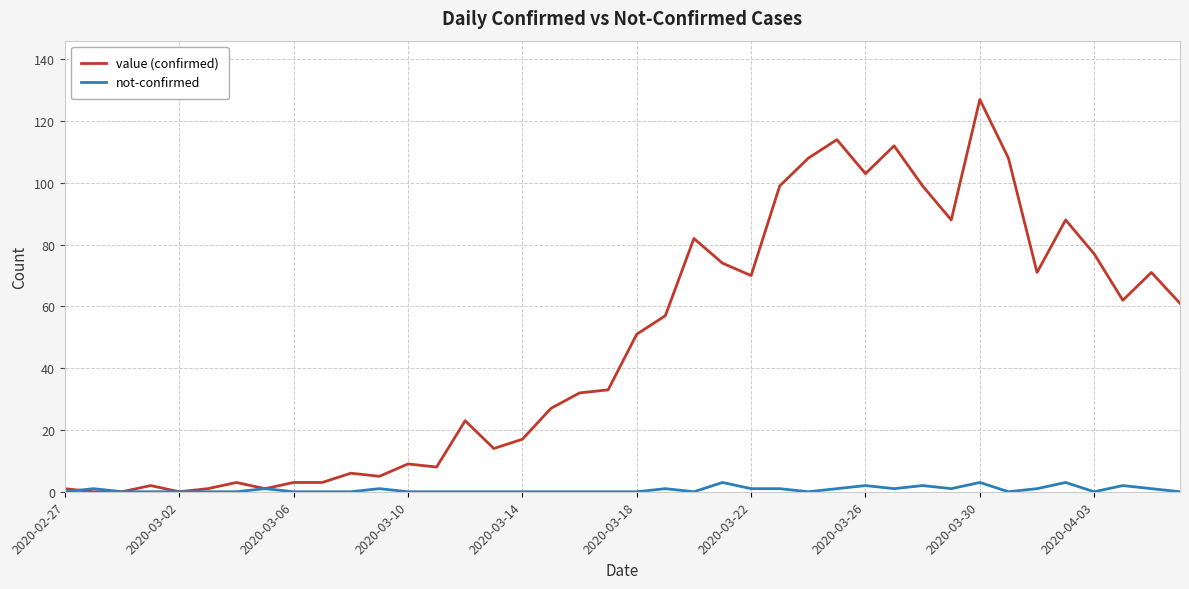

What are all the series names shown in the legend?

value (confirmed), not-confirmed